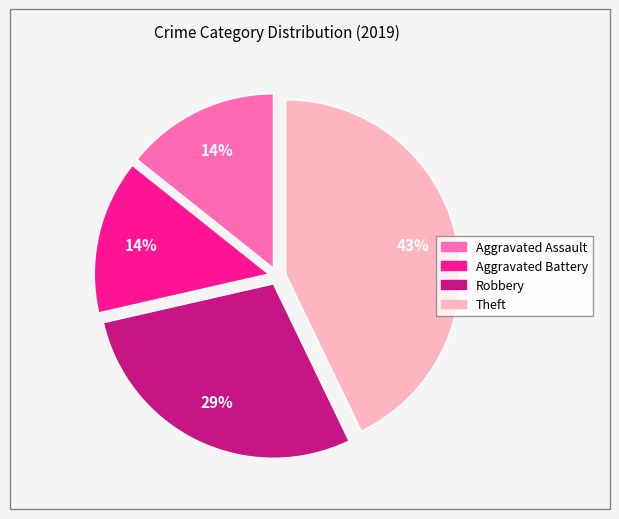

True or false: Robbery accounts for 18% of the total.

False